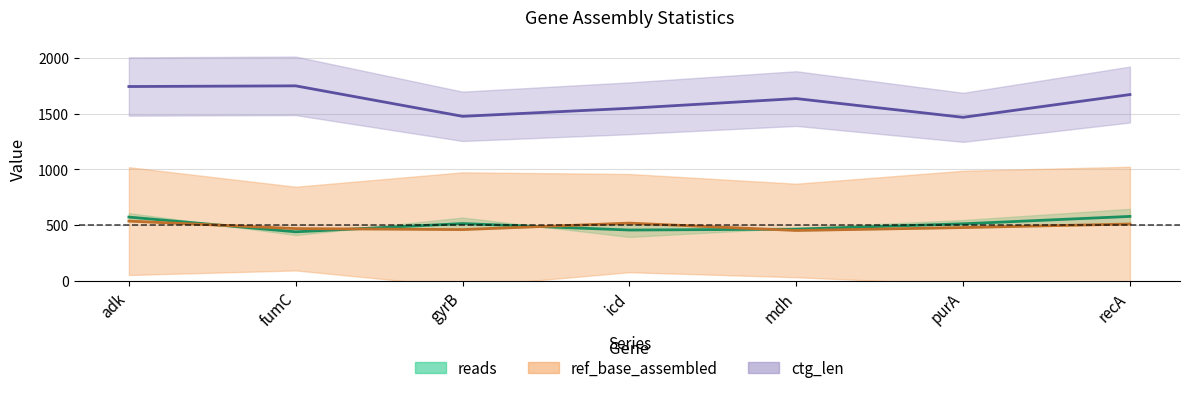

What are all the series names shown in the legend?

reads, ref_base_assembled, ctg_len